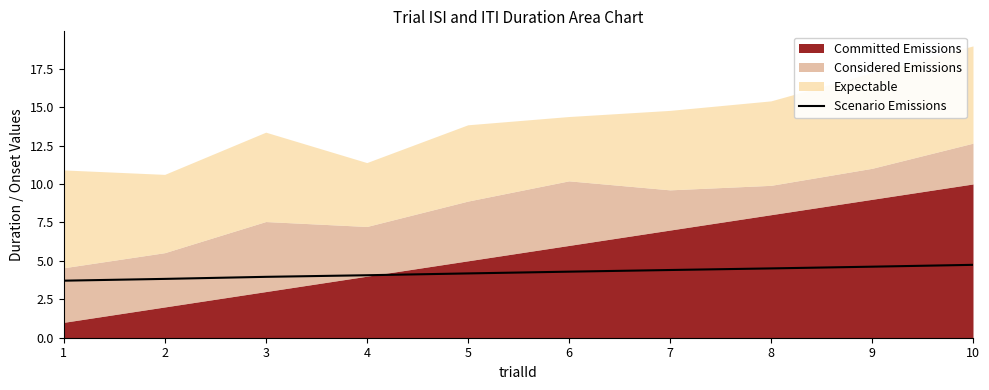

Which category has the lowest value across all series?

1